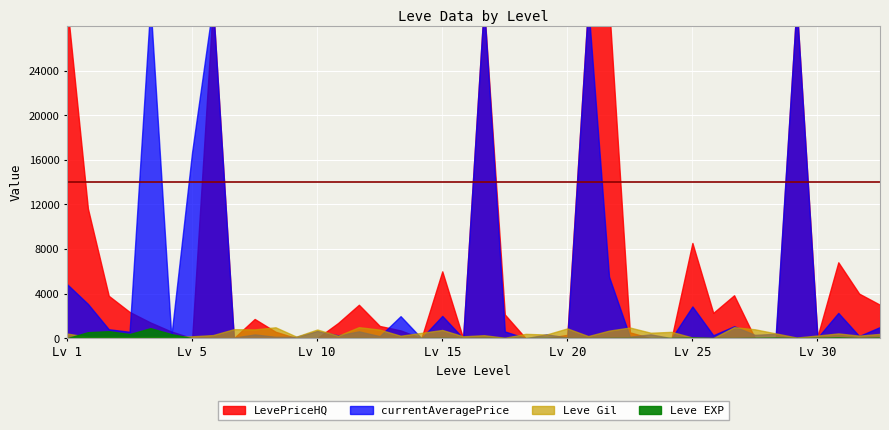

At which category is the sum across all series the highest?

1